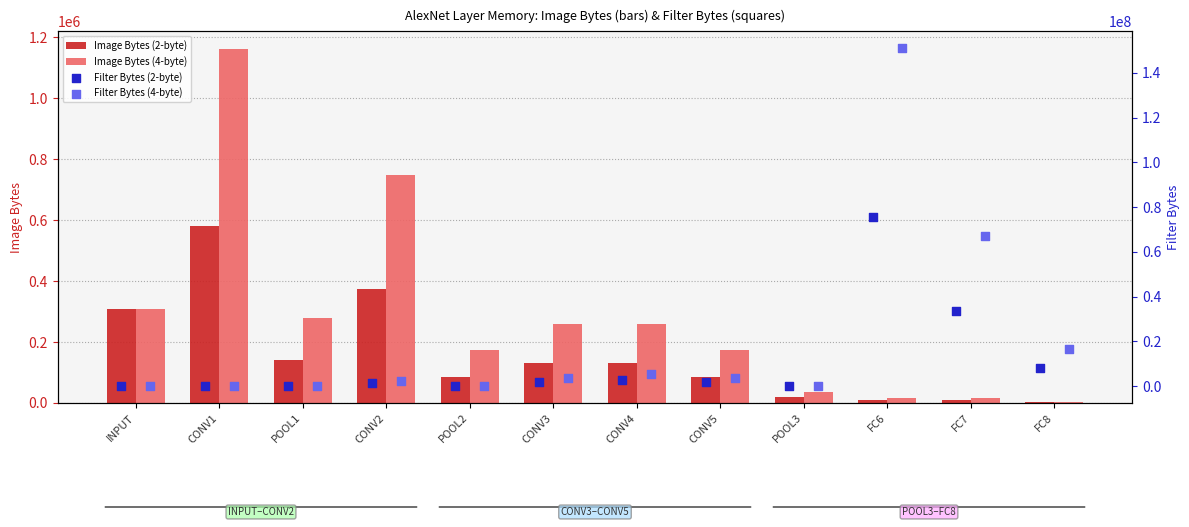

Which series has the largest total across all categories?

Filter Bytes (4-byte)